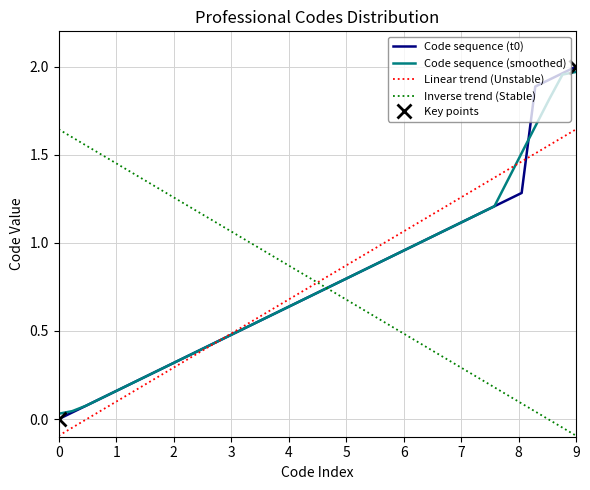

Does the chart have visible grid lines?

Yes